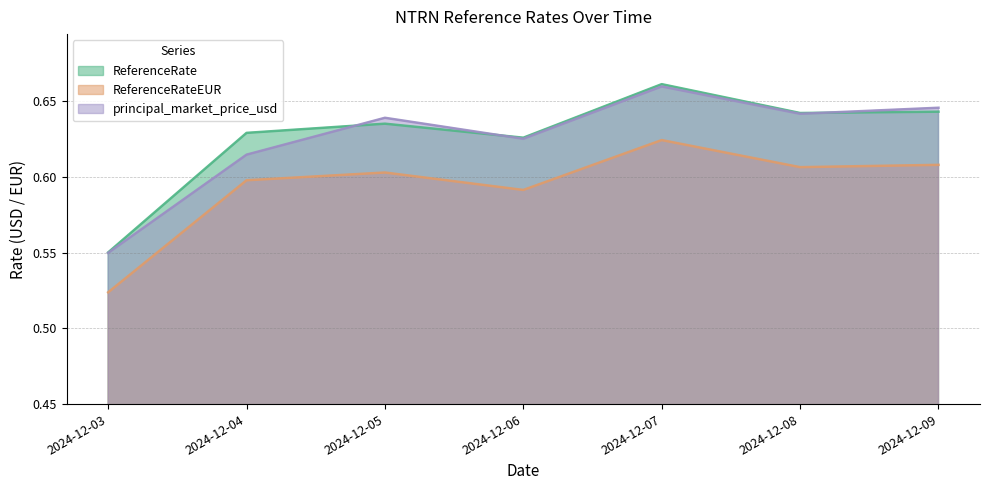

Between 2024-12-07 and 2024-12-08, which is larger?

2024-12-07